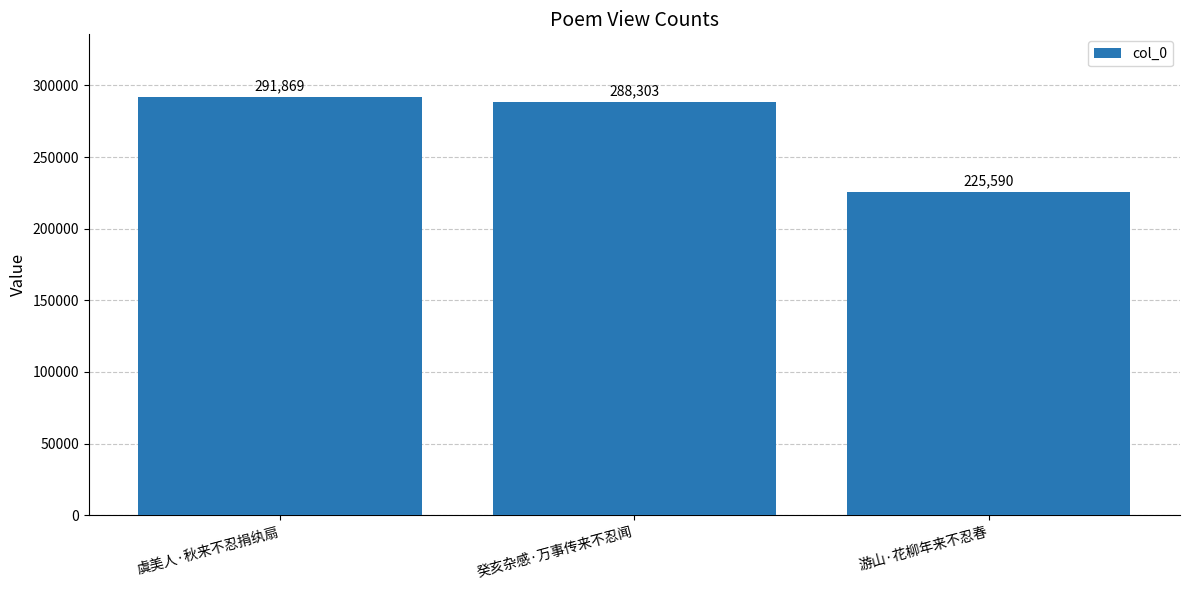

Between 游山·花柳年来不忍春 and 虞美人·秋来不忍捐纨扇, which is larger?

虞美人·秋来不忍捐纨扇